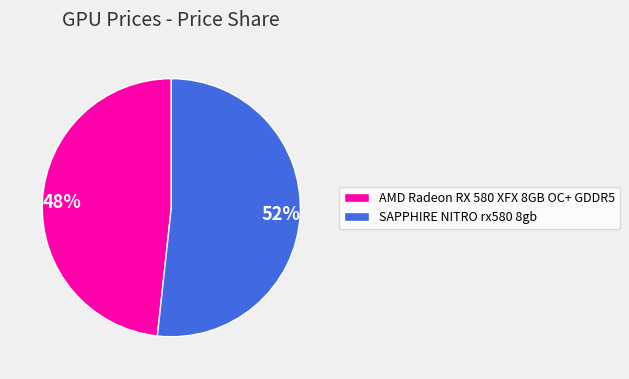

To the nearest percent, what is the combined percentage of AMD Radeon RX 580 XFX 8GB OC+ GDDR5 and SAPPHIRE NITRO rx580 8gb?

100%